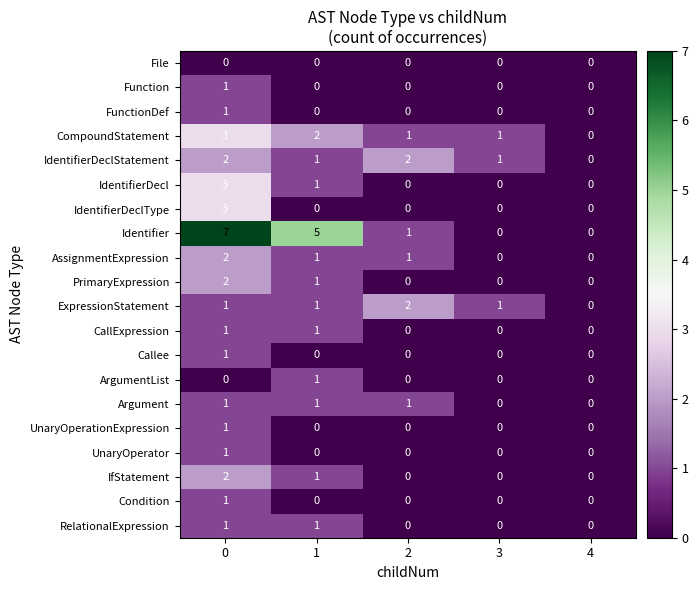

Which series has the largest range (max minus min)?

Identifier